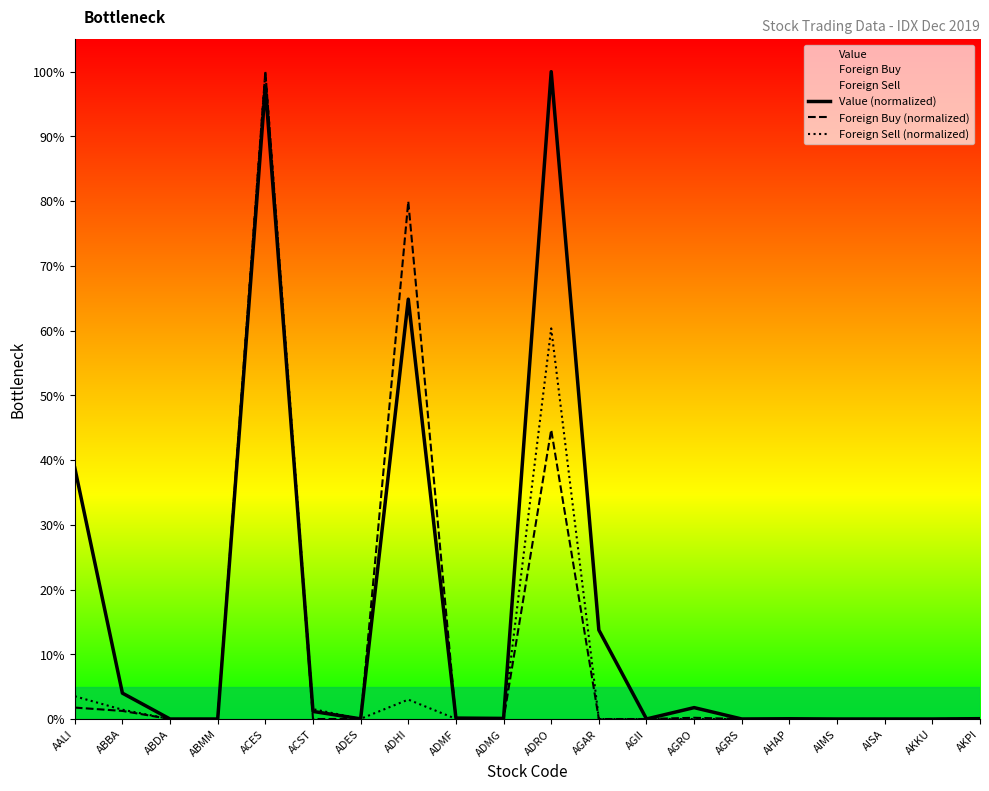

Between AGRO and AGRS, which series saw the biggest shift?

Value (normalized)